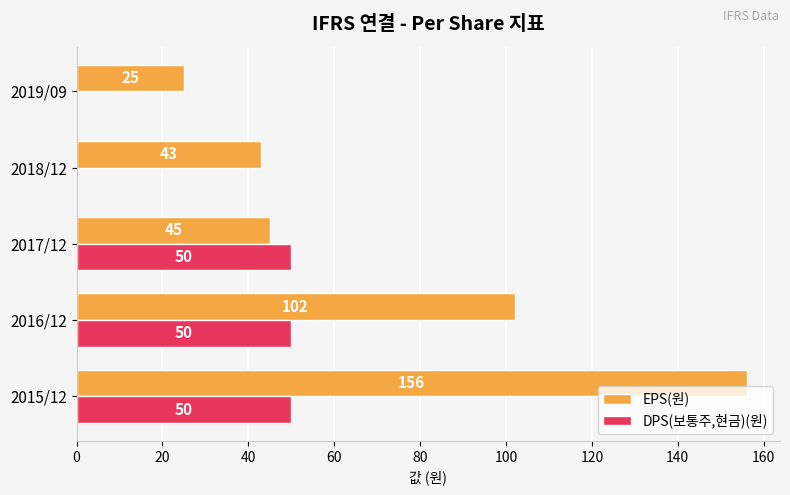

Which series has the largest total across all categories?

EPS(원)